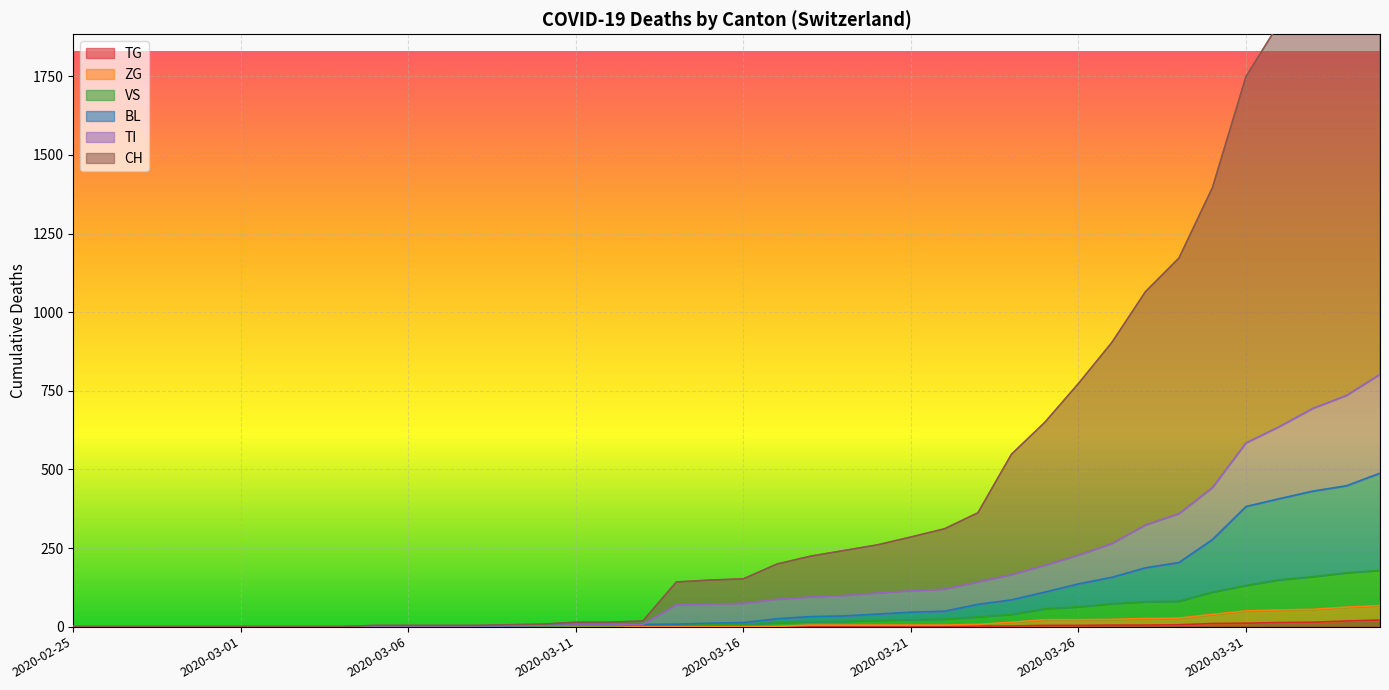

Where is VS nearest to the value 89?

2020-03-29